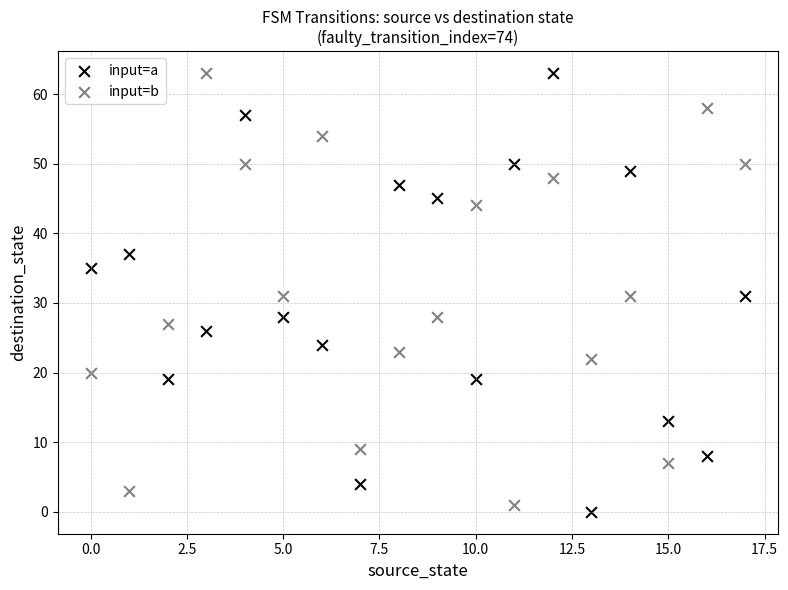

Across all data points, what is the range of Y values (max minus min)?

63